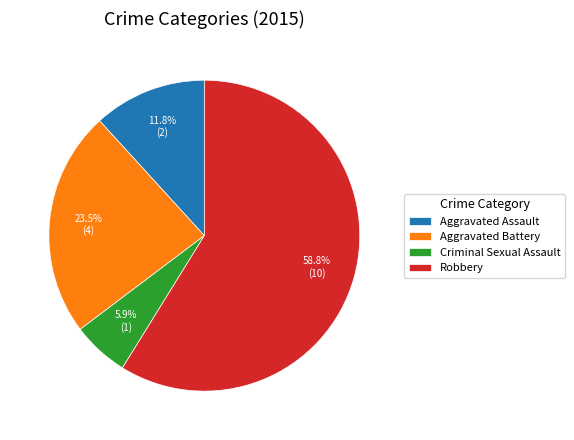

What is the ratio of the value at Aggravated Assault to the value at Aggravated Battery?

0.5